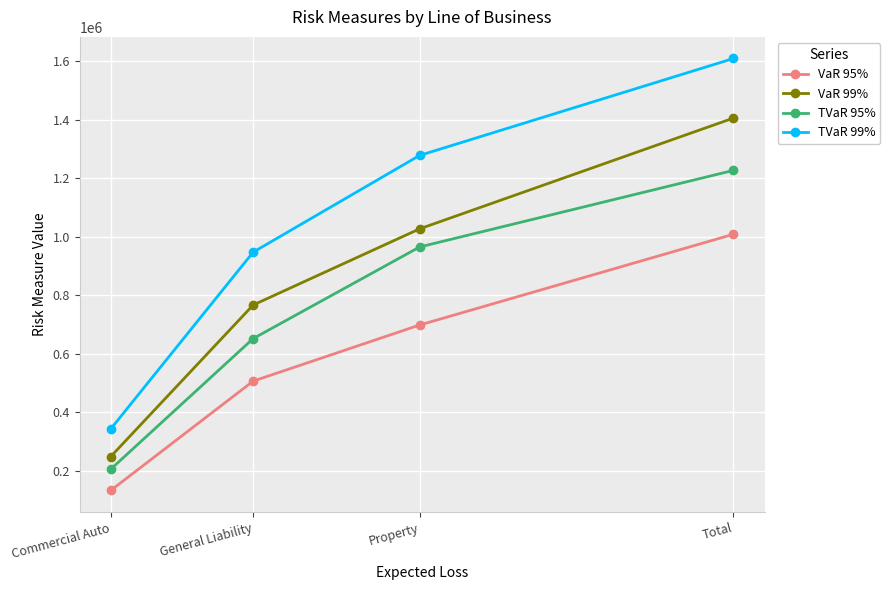

What is the total value across all series at Total?

5252601.5